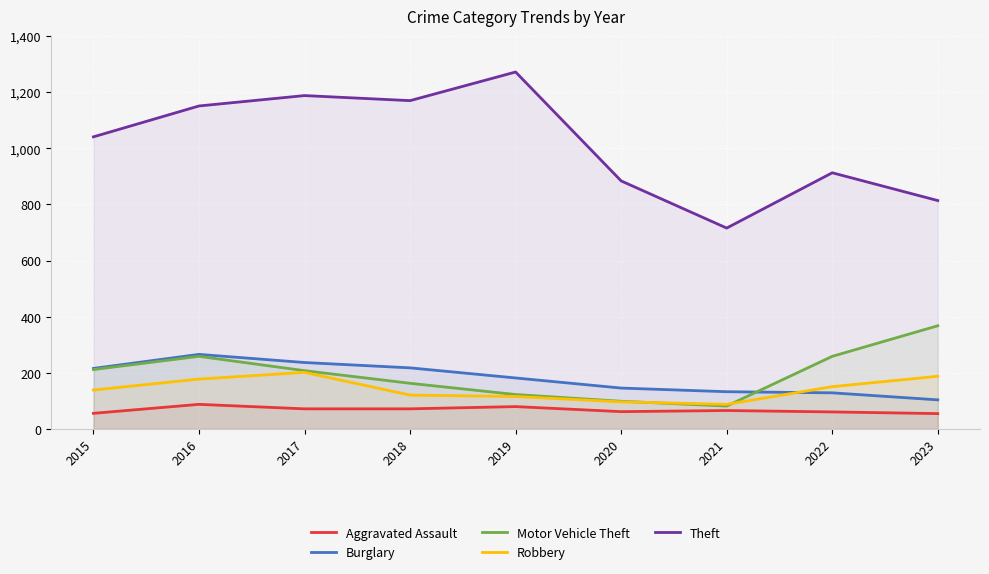

Reading left to right, extract all data points from this chart.

Aggravated Assault: 2015=56	2016=88	2017=72	2018=72	2019=80	2020=62	2021=66	2022=61	2023=55
Burglary: 2015=216	2016=266	2017=237	2018=218	2019=182	2020=146	2021=133	2022=129	2023=104
Motor Vehicle Theft: 2015=212	2016=259	2017=208	2018=163	2019=123	2020=99	2021=82	2022=259	2023=368
Robbery: 2015=139	2016=178	2017=202	2018=121	2019=116	2020=97	2021=88	2022=151	2023=188
Theft: 2015=1041	2016=1151	2017=1188	2018=1170	2019=1272	2020=884	2021=716	2022=913	2023=814